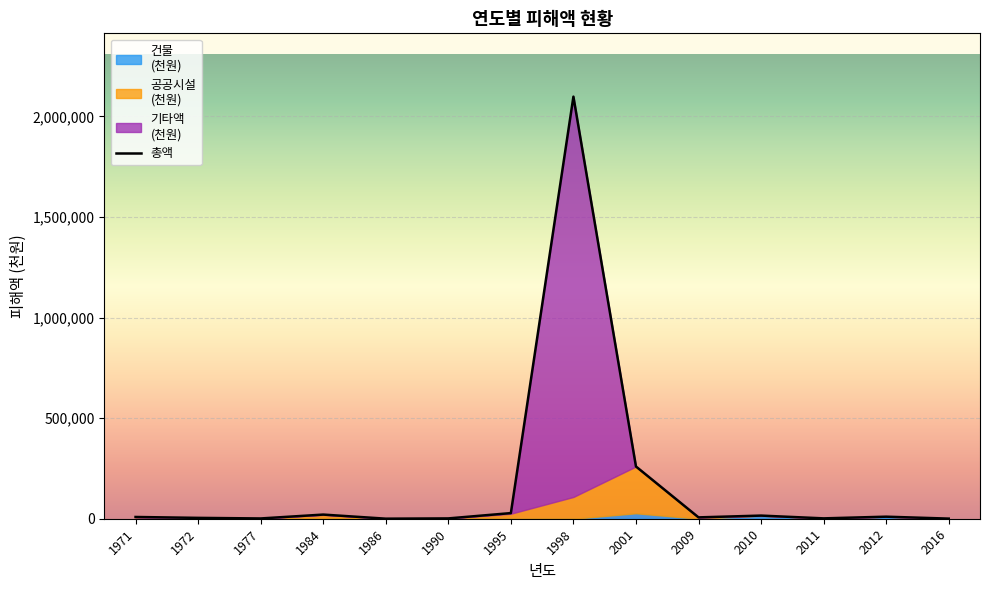

How many interior local valleys does the 공공시설
(천원) series have?

1